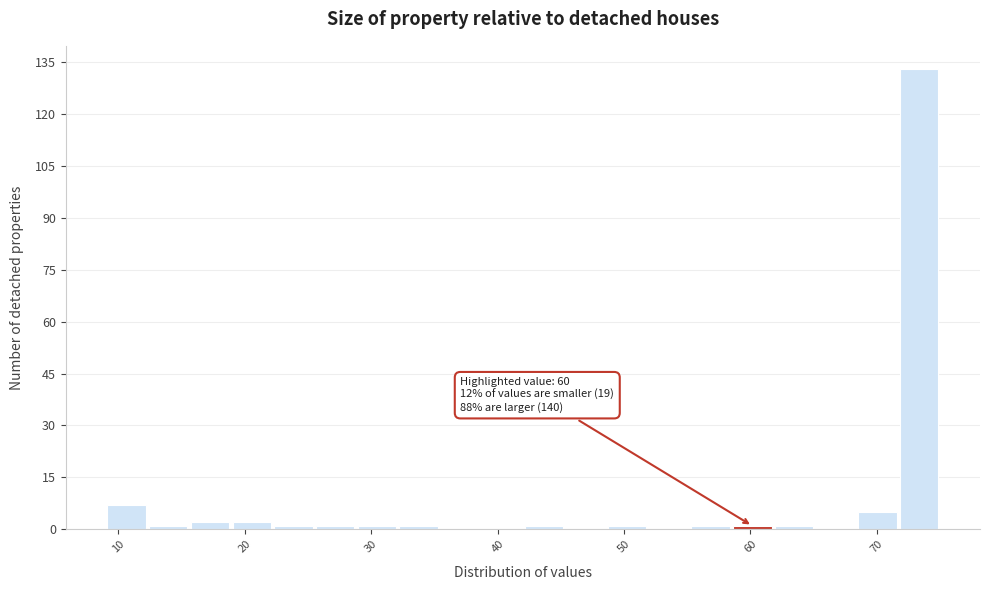

Read against the x-axis, roughly where is the centre of the tallest bar?

73